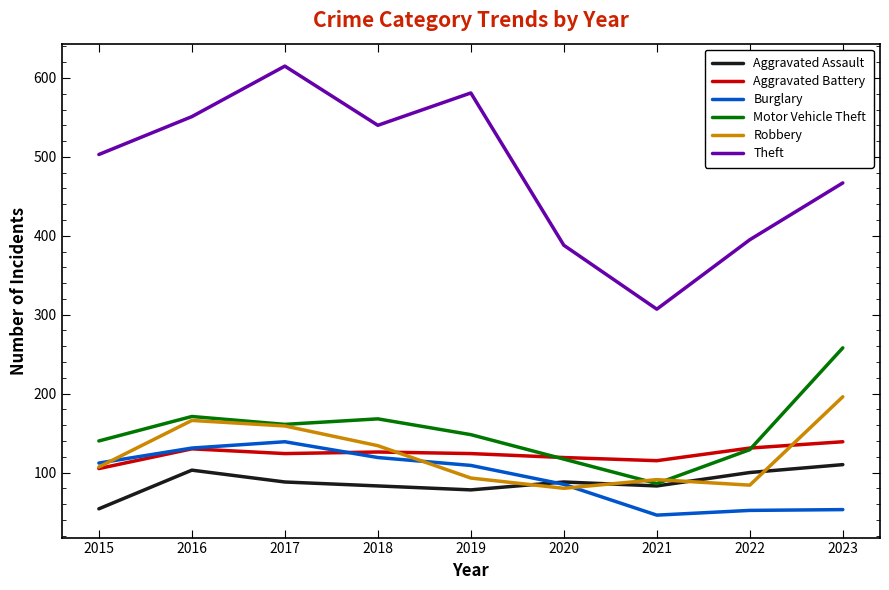

What is the highest value of the Aggravated Assault series?

110